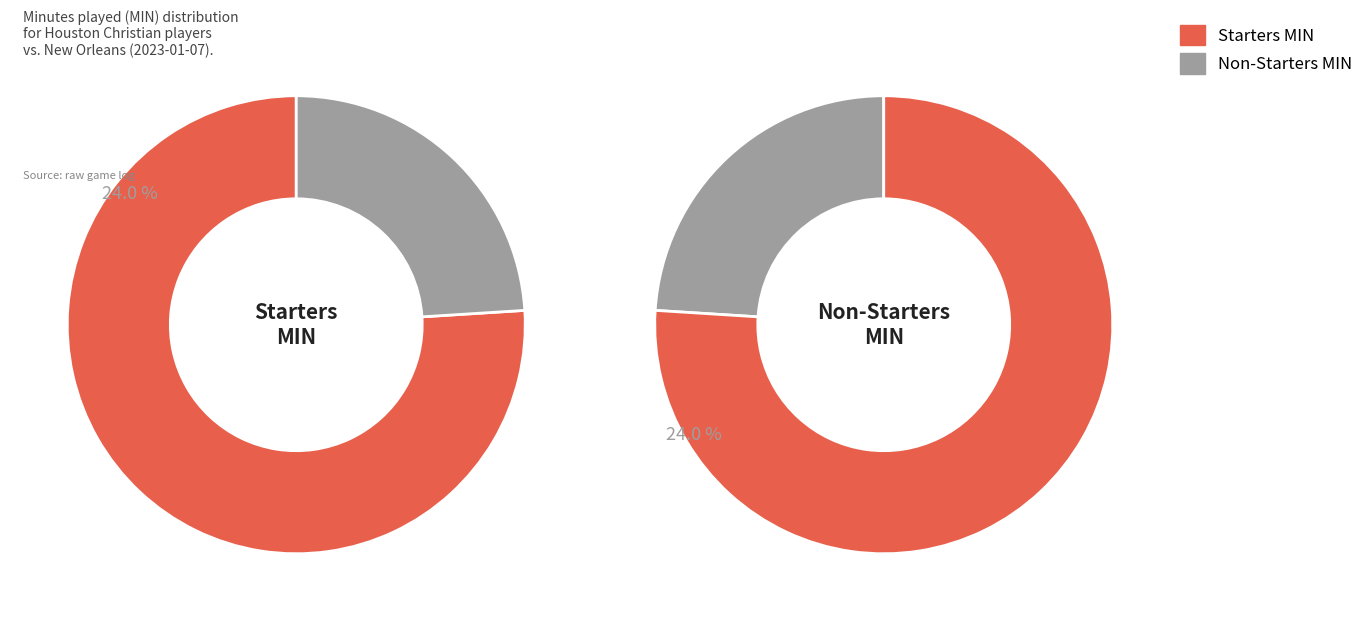

True or false: 3 accounts for 19% of the total.

False